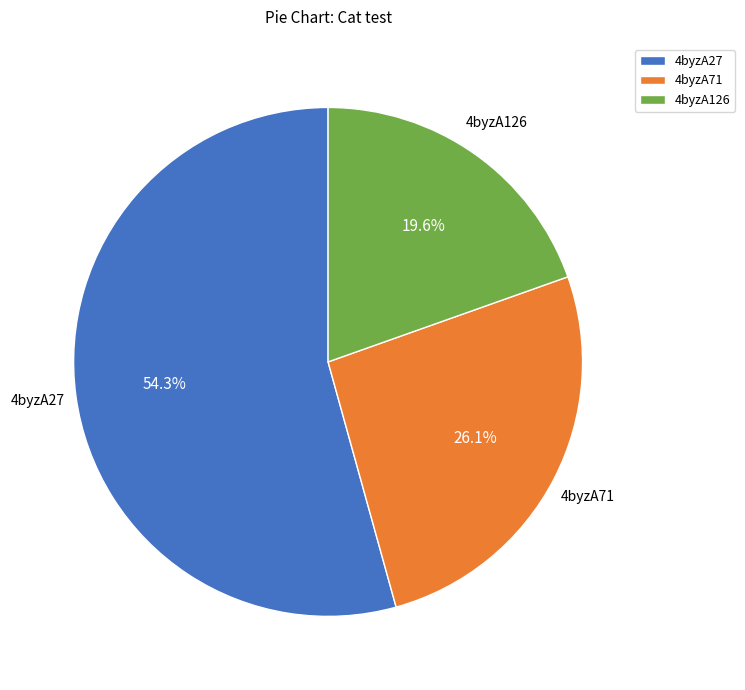

What percentage do 4byzA126 and 4byzA27 together represent?

73.9%